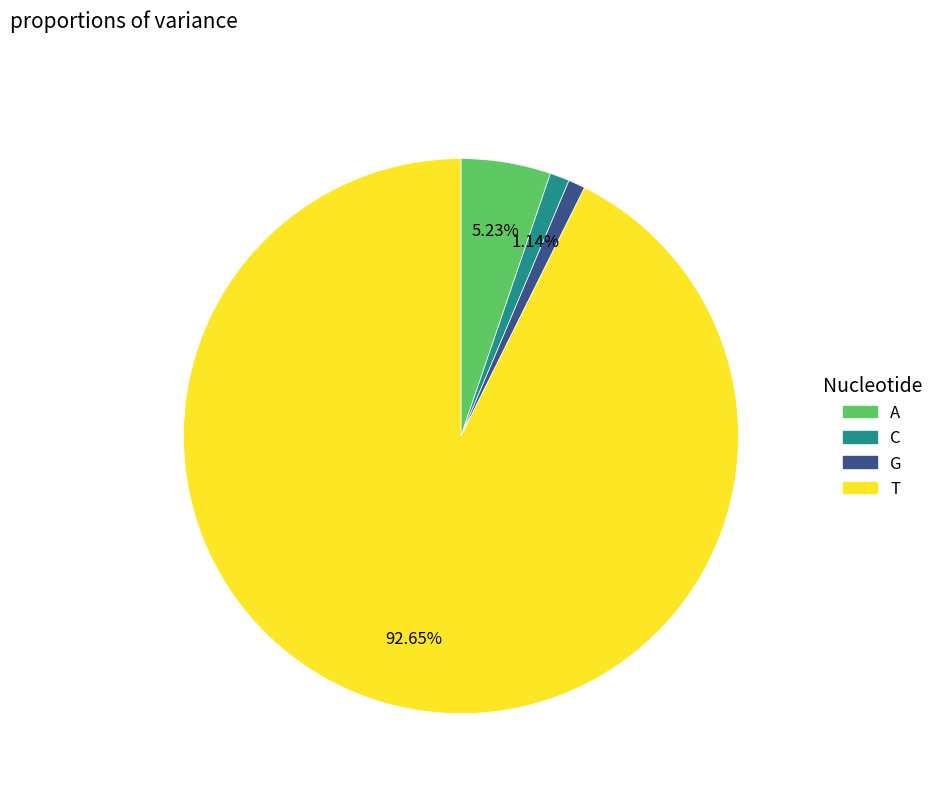

Between G and T, which is larger?

T